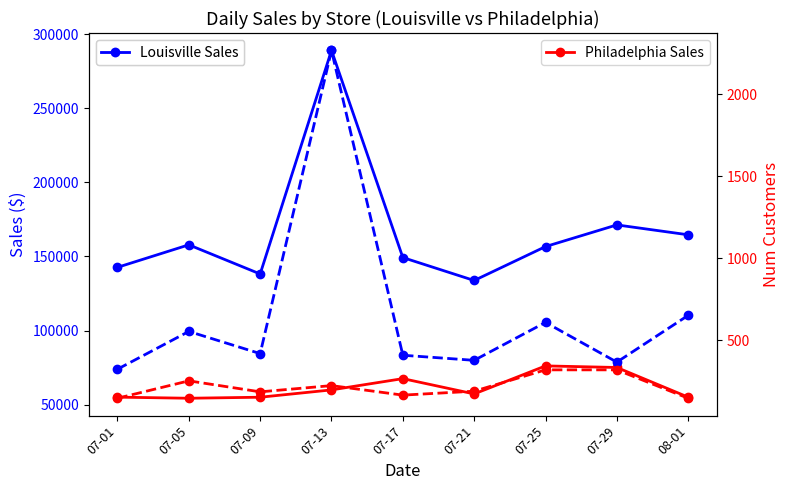

Is the value of Philadelphia Sales at 07-05 greater than the value of Philadelphia Customers at 08-01?

Yes